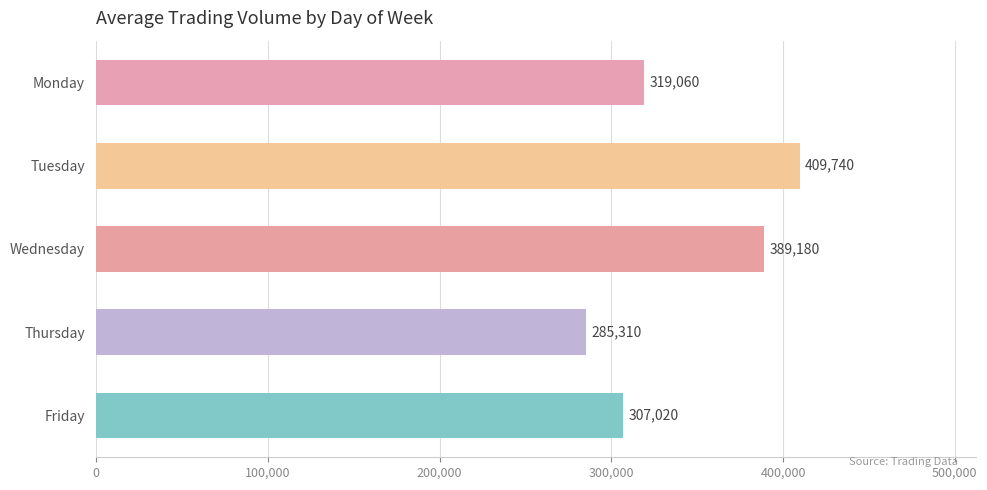

Which has a higher value, Monday or Thursday?

Monday